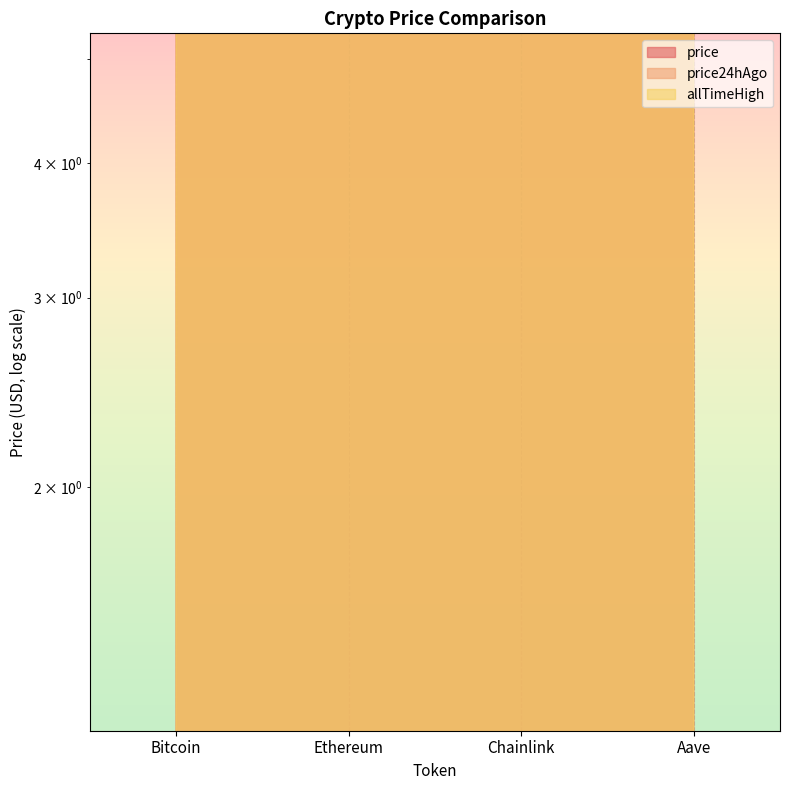

What is the total value across all series at Chainlink?

100.9